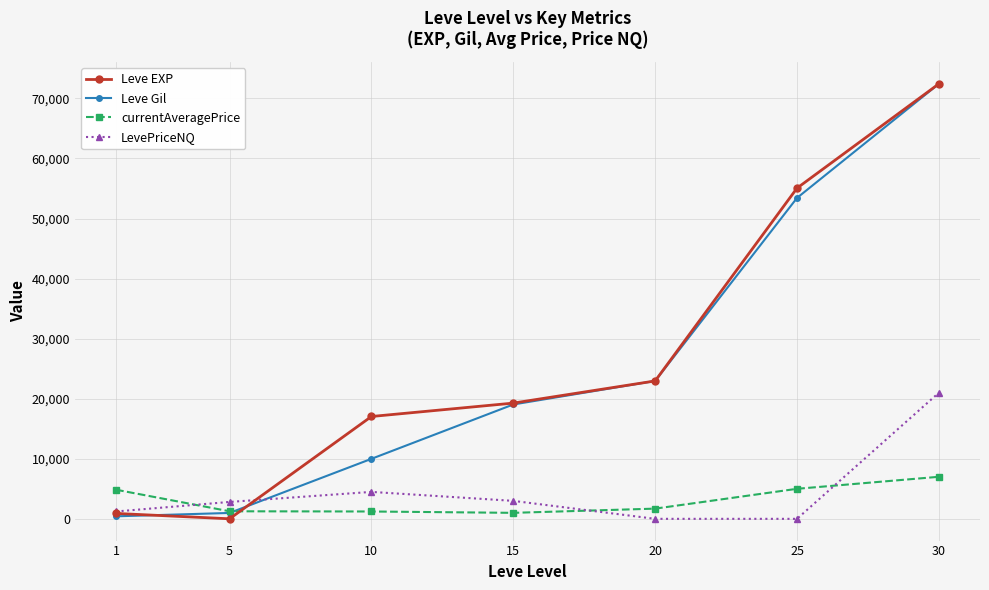

Which series ends up on top after the final intersection of Leve EXP and LevePriceNQ?

Leve EXP